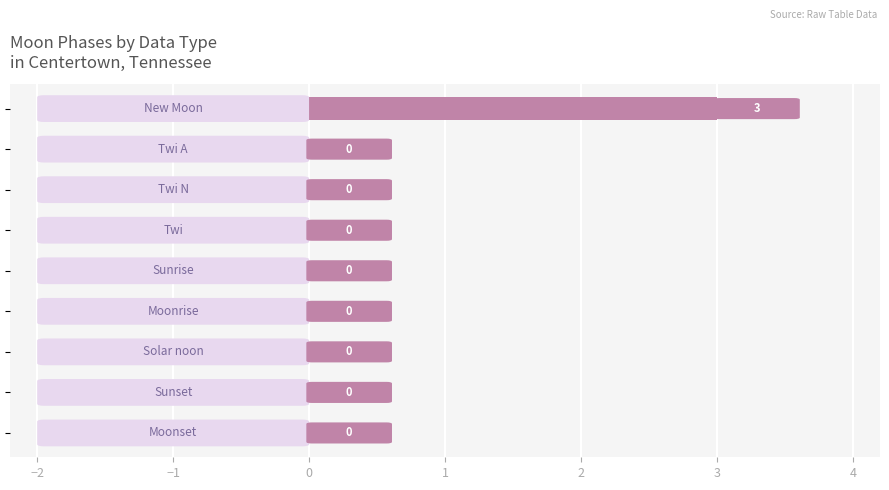

What is the maximum value shown in the chart?

3